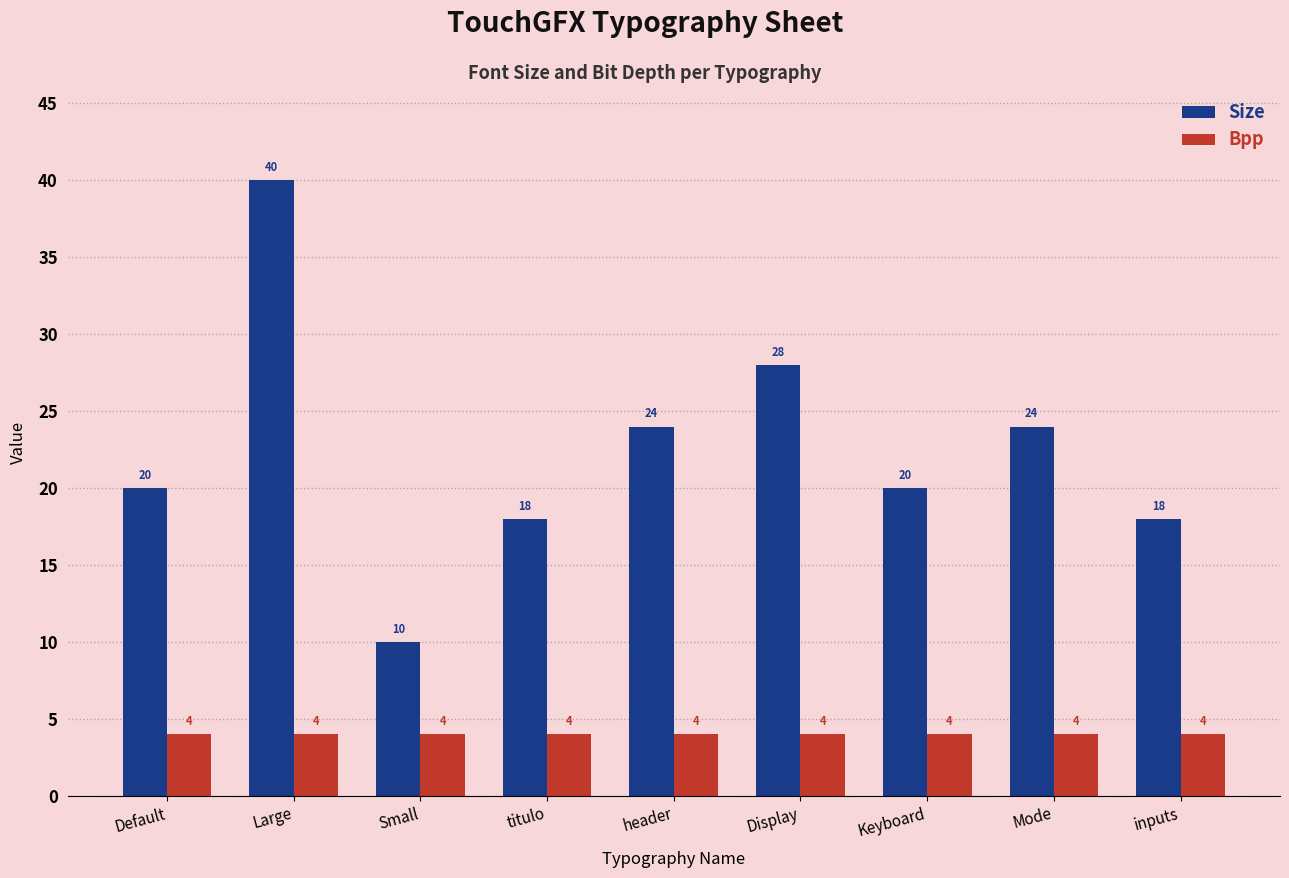

At titulo, list the series in order from largest to smallest.

Size, Bpp